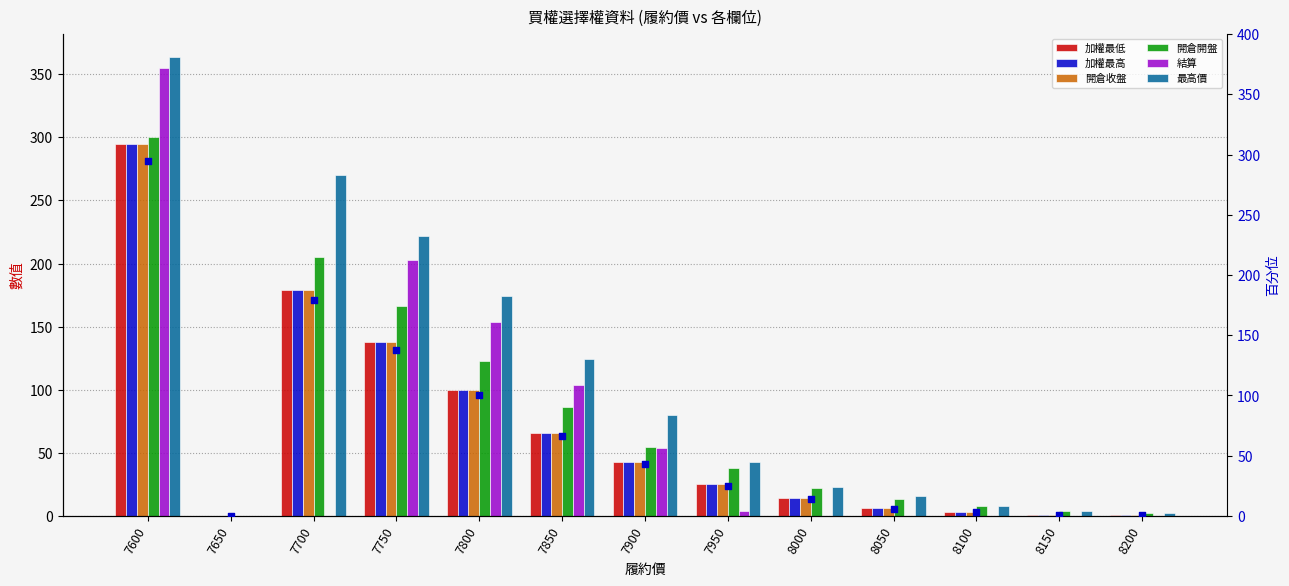

At how many categories does at least one series exceed 325?

1